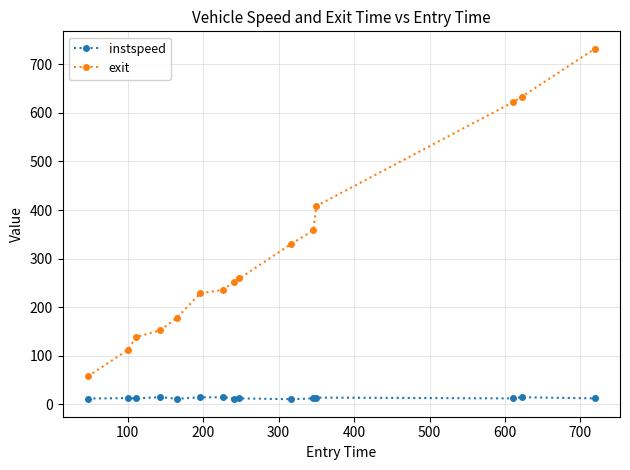

Which series has the largest range (max minus min)?

exit